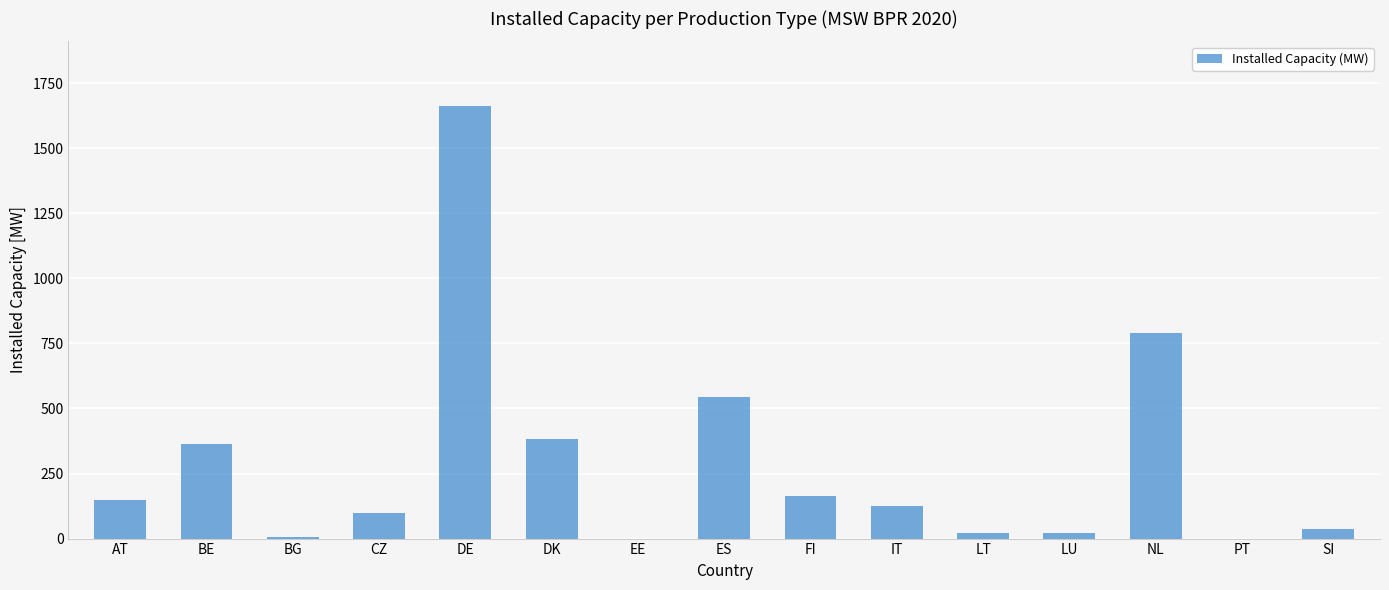

What is the sum of all values?

4365